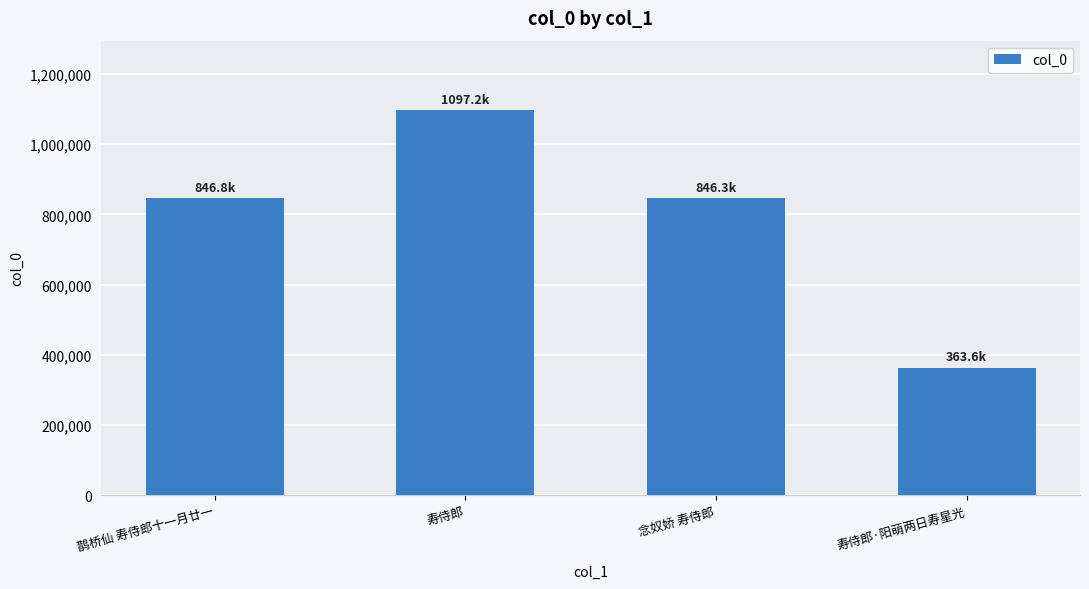

What is the difference between the maximum and minimum values?

733605